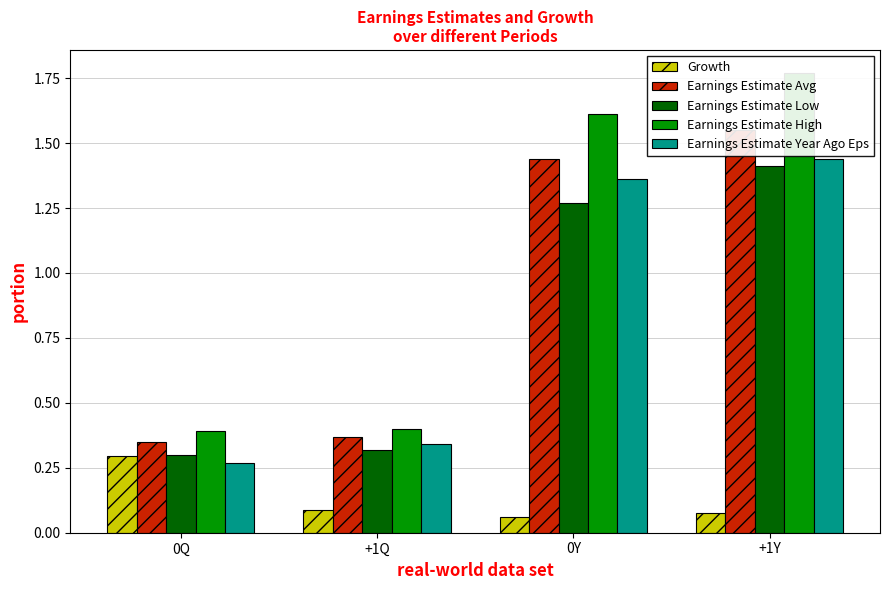

What is the label of the 3rd bar from the left?

0Y